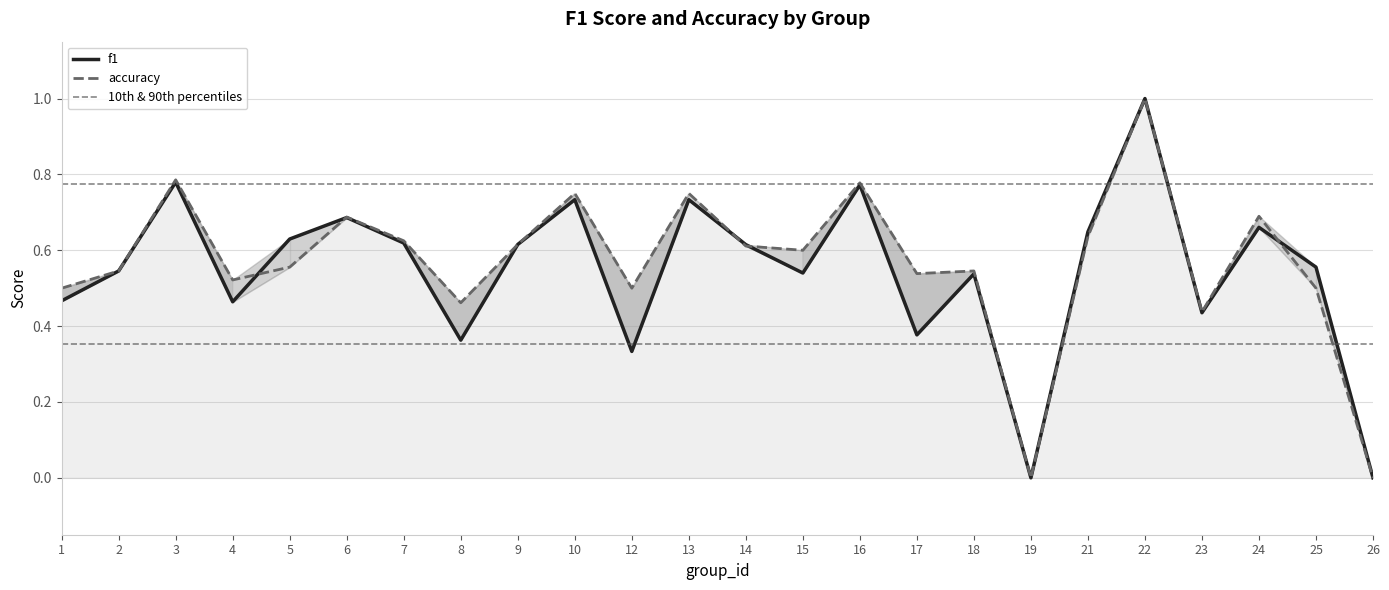

At how many categories does at least one series exceed 0?

22